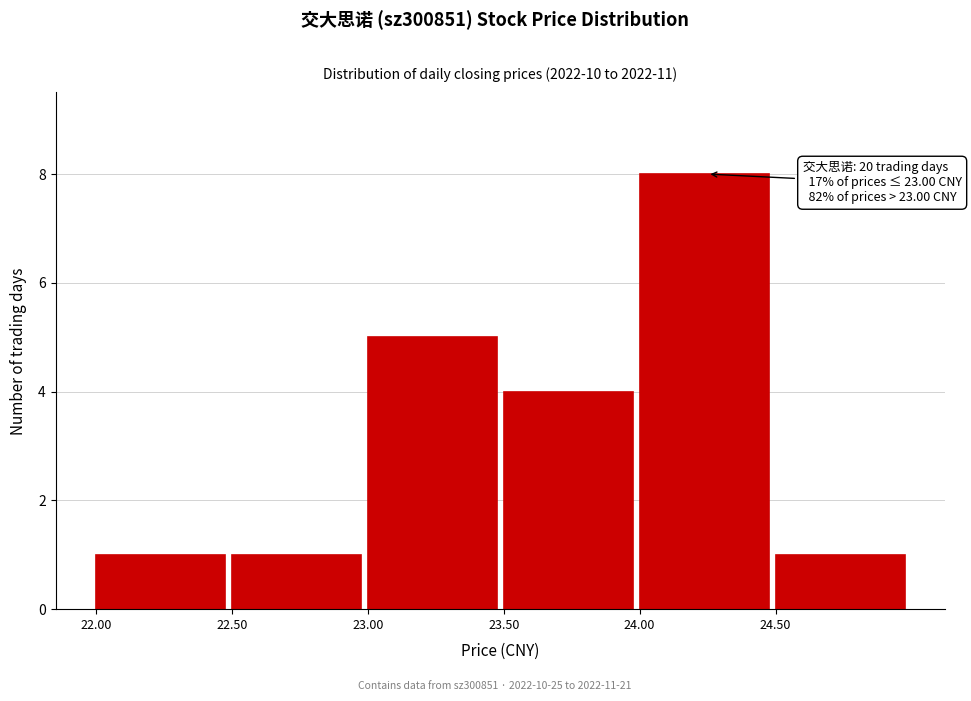

Which range on the x-axis has the tallest bar?

24.0 to 24.5